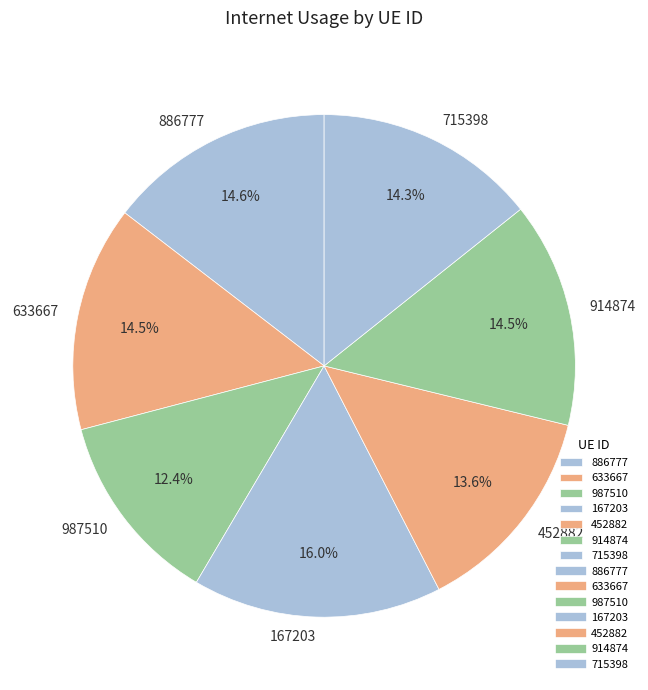

Is it true that 633667 is 1% of the pie?

False